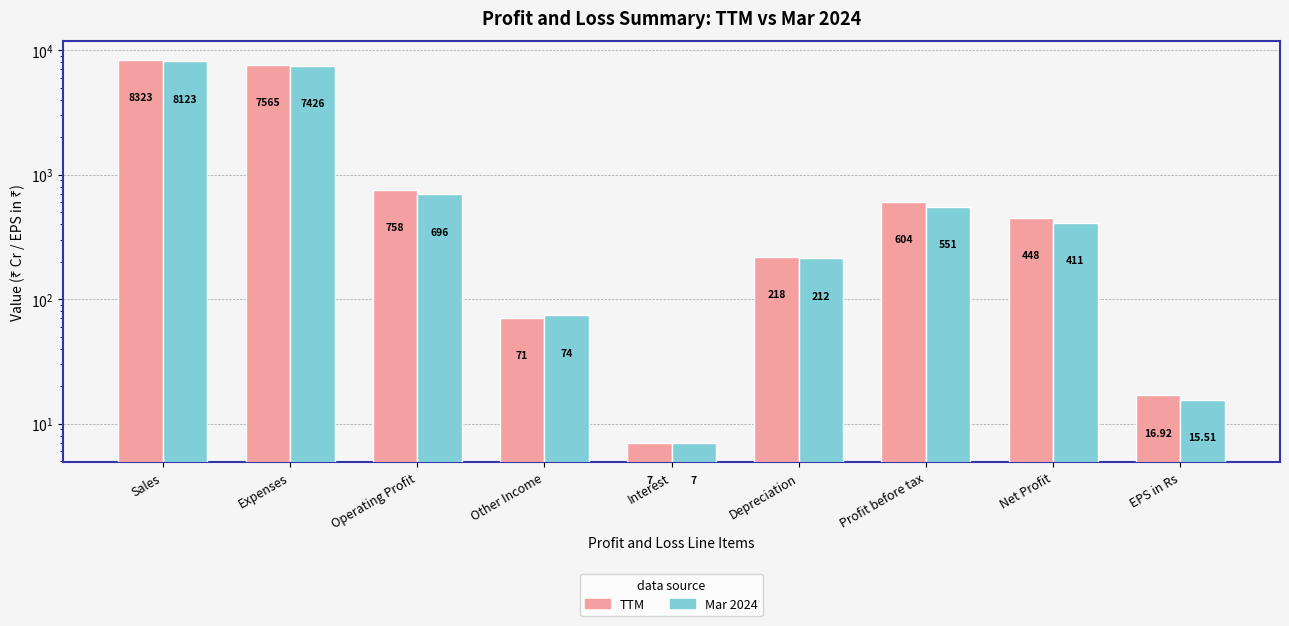

Between Expenses and Depreciation, which is larger?

Expenses